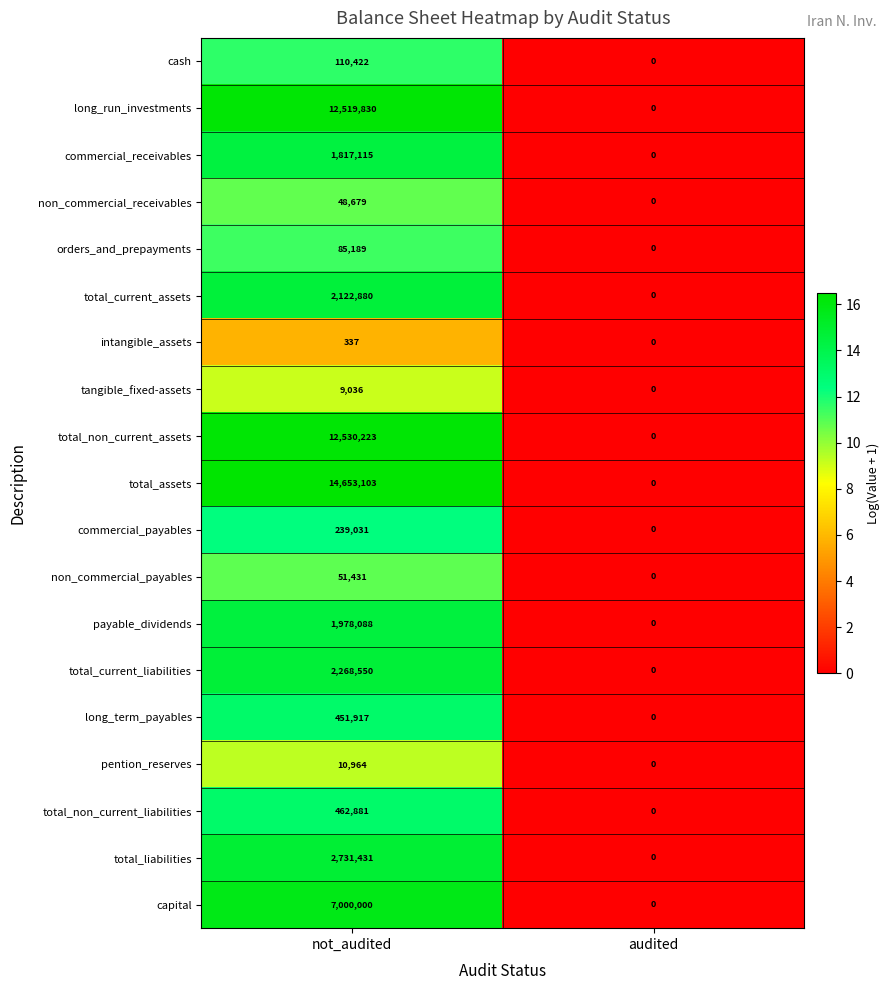

The value of total_non_current_assets at not_audited is 22050855. True or false?

False